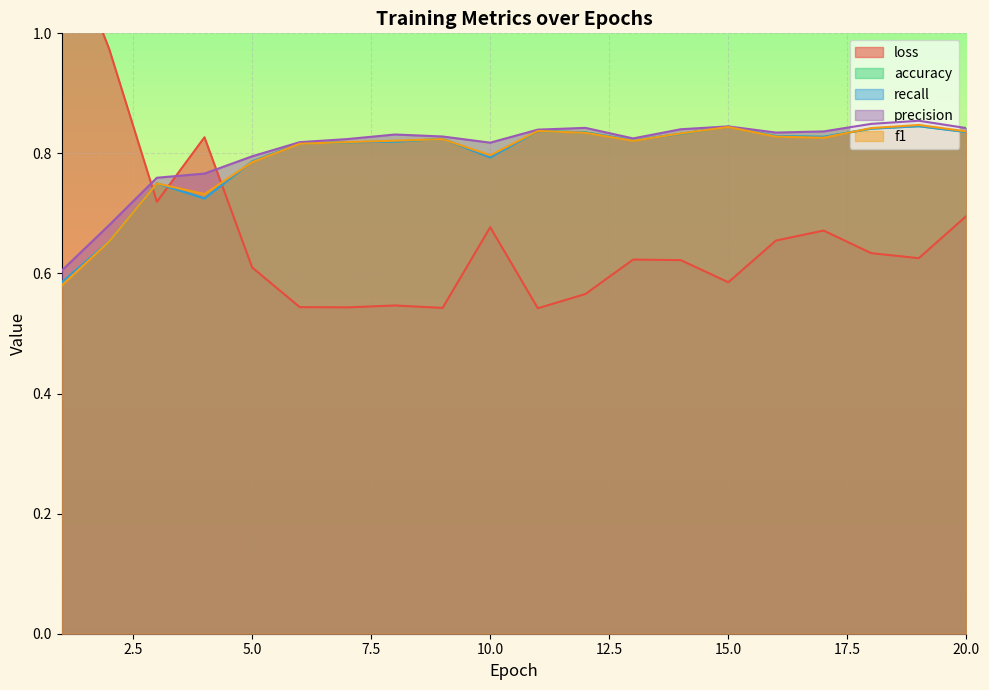

Which series has the largest total across all categories?

precision